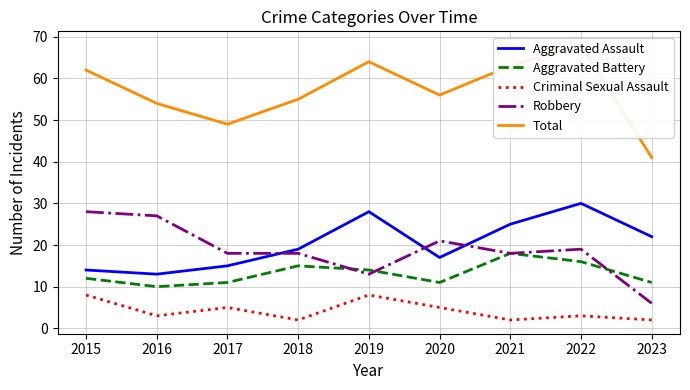

Which series has the largest total across all categories?

Total